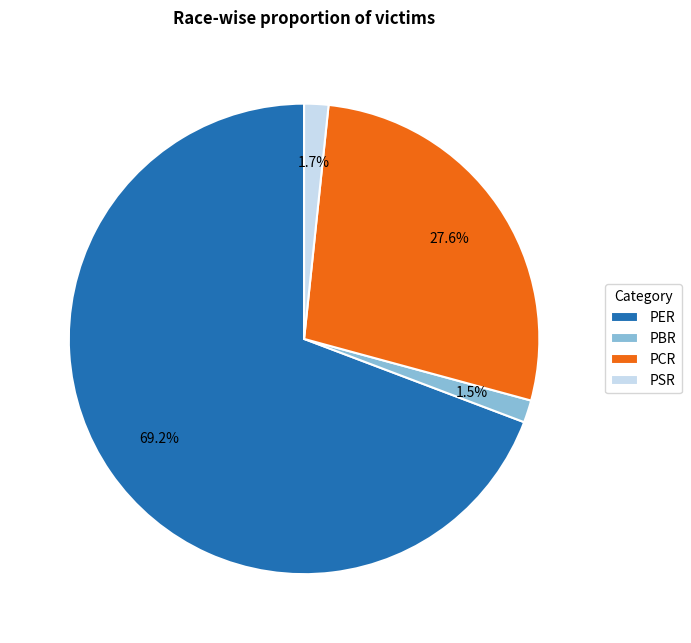

How many slices are in this pie chart?

4